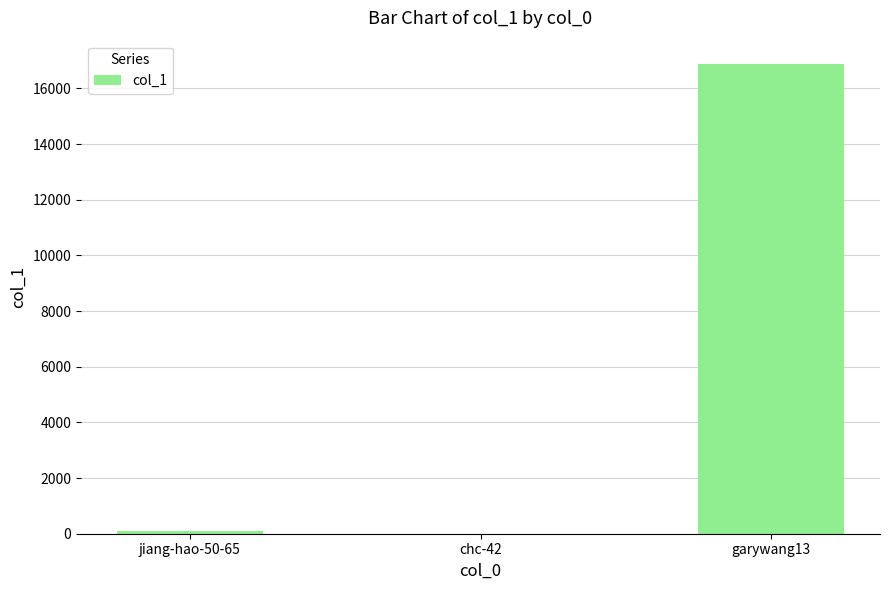

Are the bars horizontal?

No